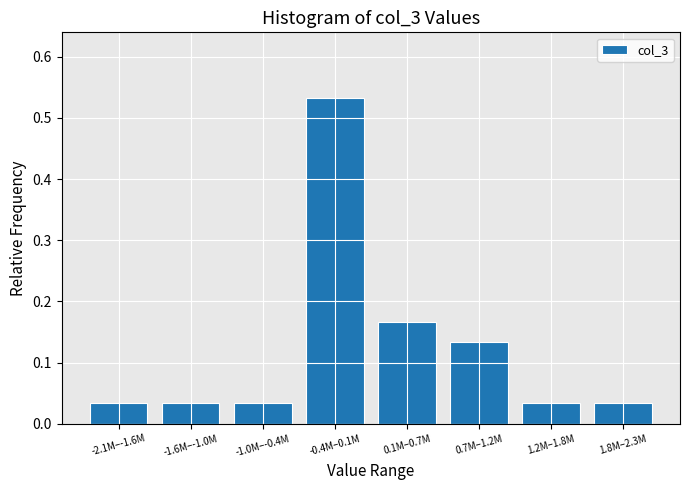

Which category has the highest value across all series?

-0.4M–0.1M